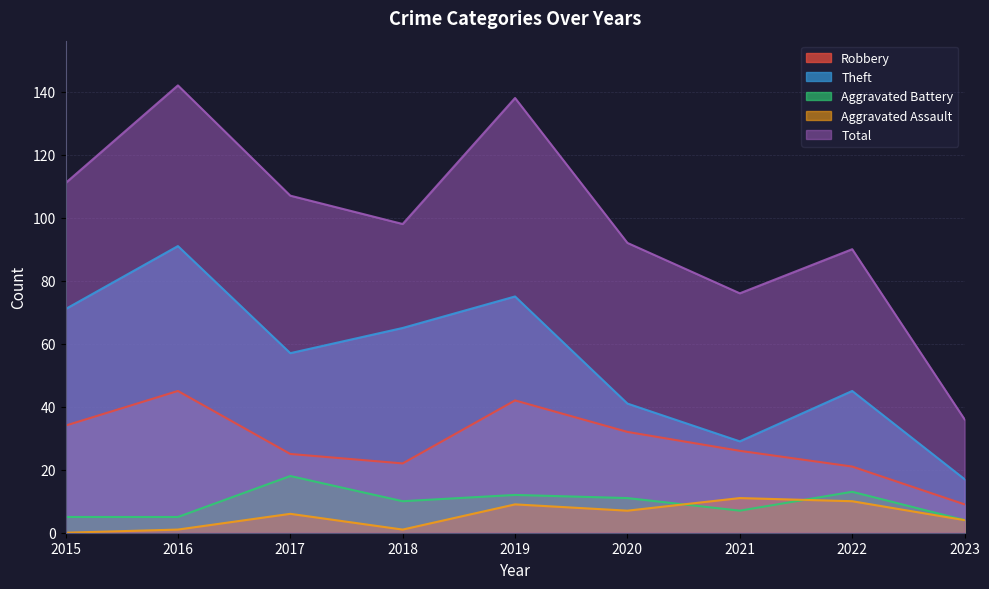

Is it true that Total equals 107 at 2017?

True